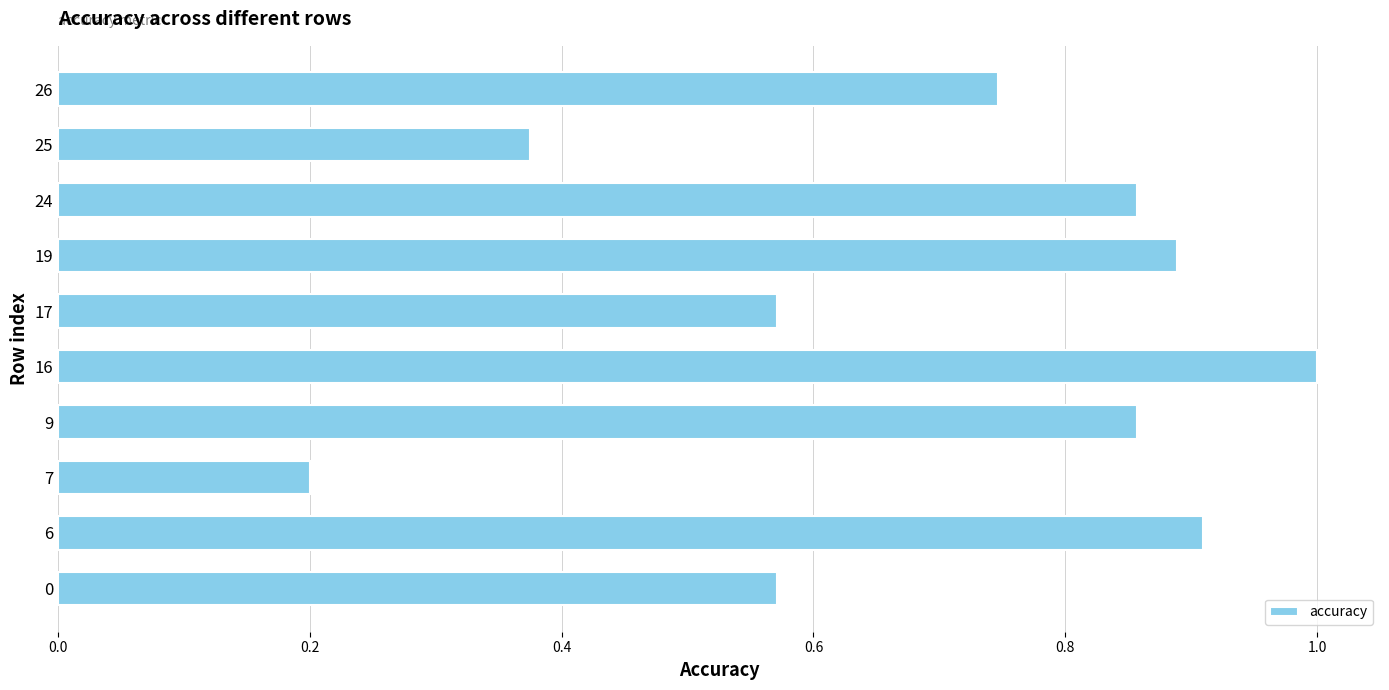

The chart shows a value of 0.2 at 7. True or false?

True